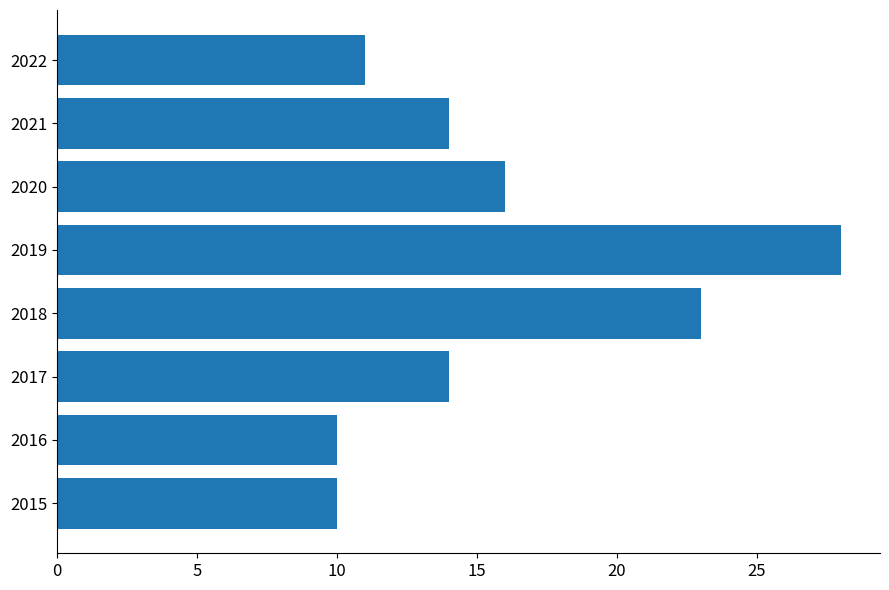

At which label is the value closest to 19?

2020